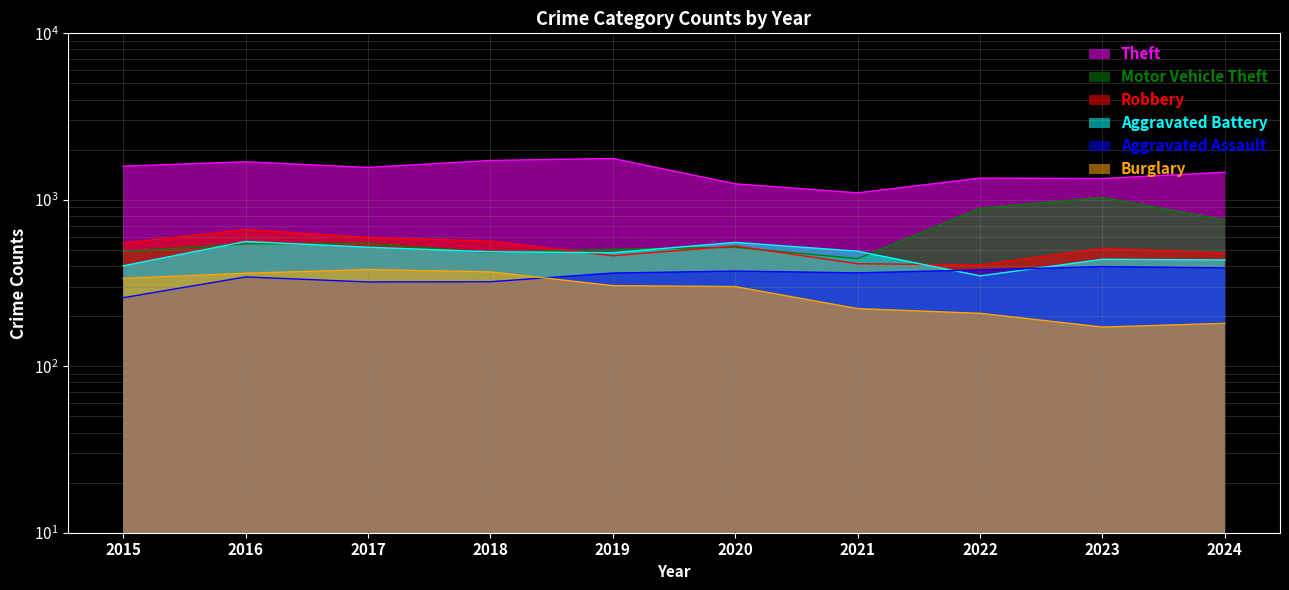

Count the number of data series in this chart.

6